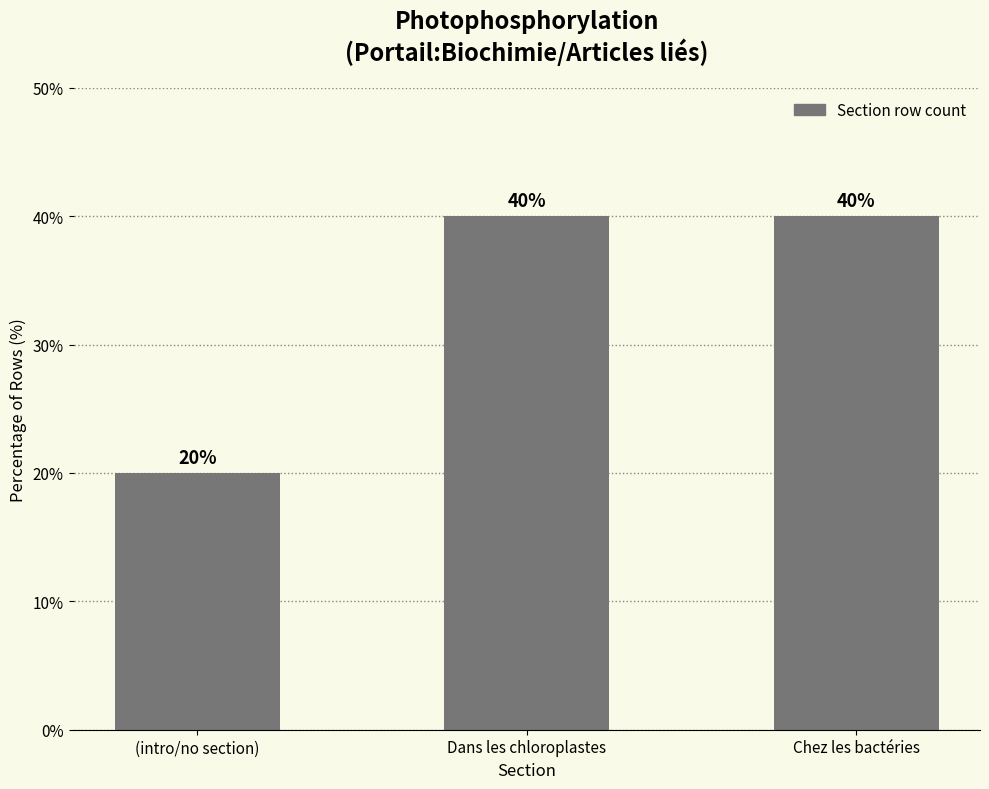

What is the approximate value at Dans les chloroplastes?

40